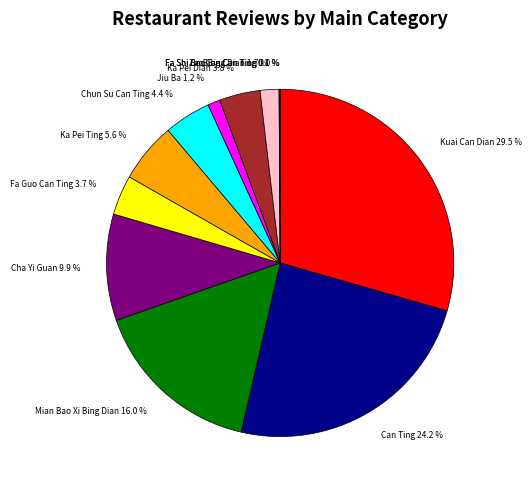

How much of the chart is everything except Jiu Ba 1.2 %?

98.8%